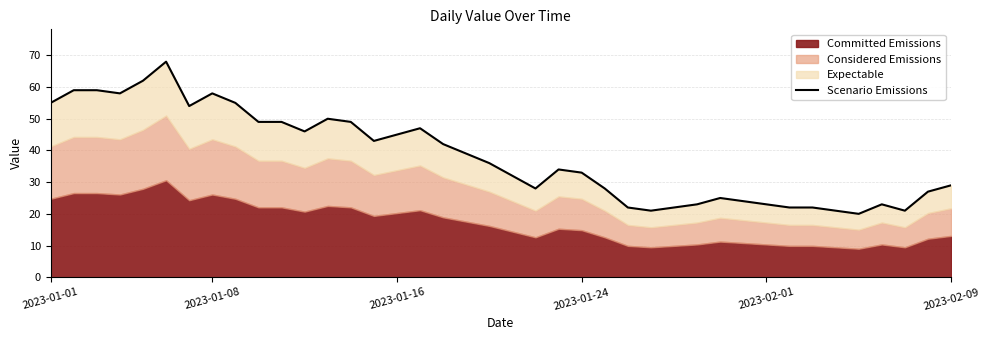

What is the ratio of the value at 18 to the value at 16?

0.8